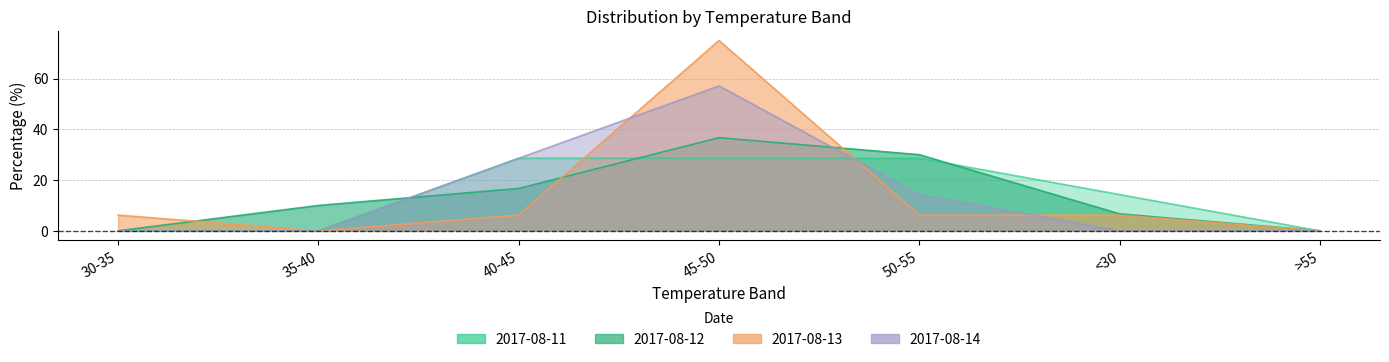

What position from the right is <30?

2